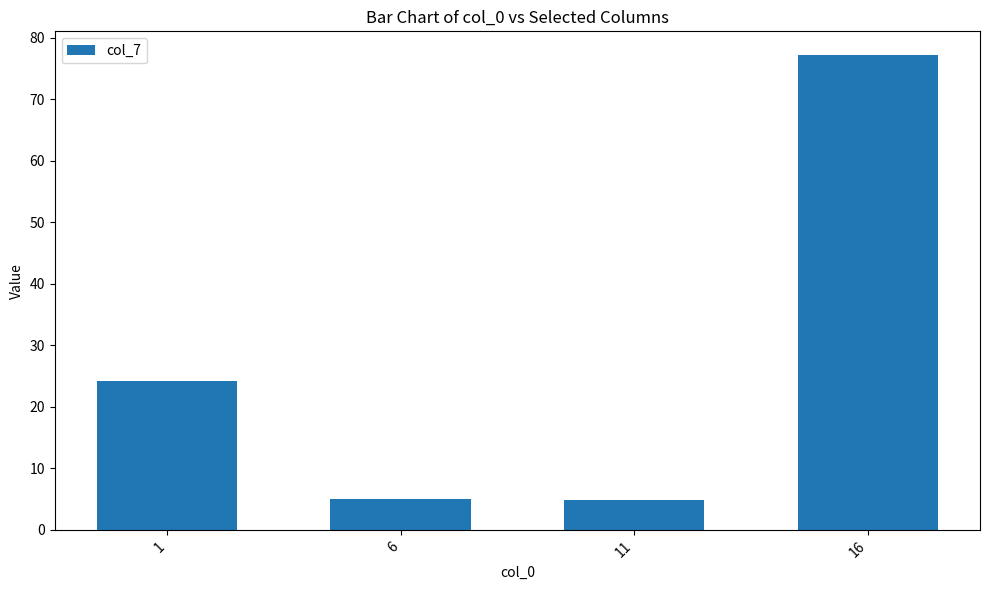

Reading left to right, list all the values displayed in this chart.

1=24.1	6=4.9	11=4.9	16=77.2